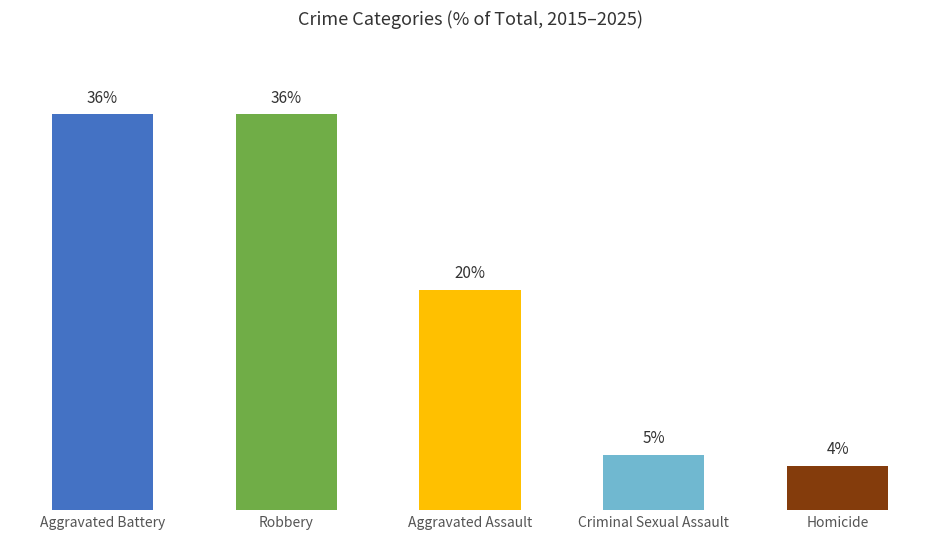

Between Homicide and Robbery, which is larger?

Robbery